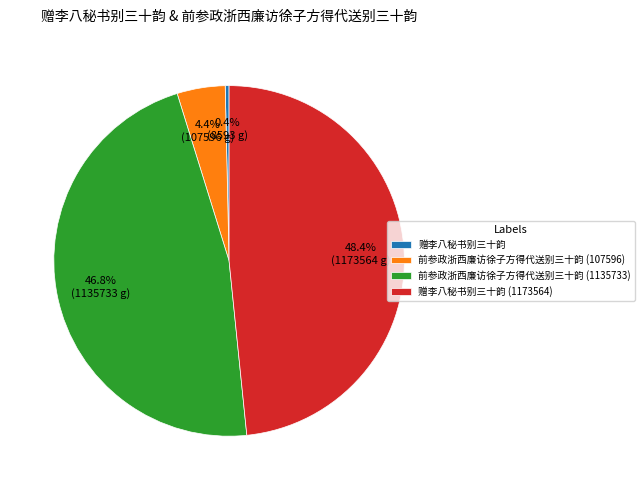

How much of the chart is everything except 前参政浙西廉访徐子方得代送别三十韵 (107596)?

95.6%